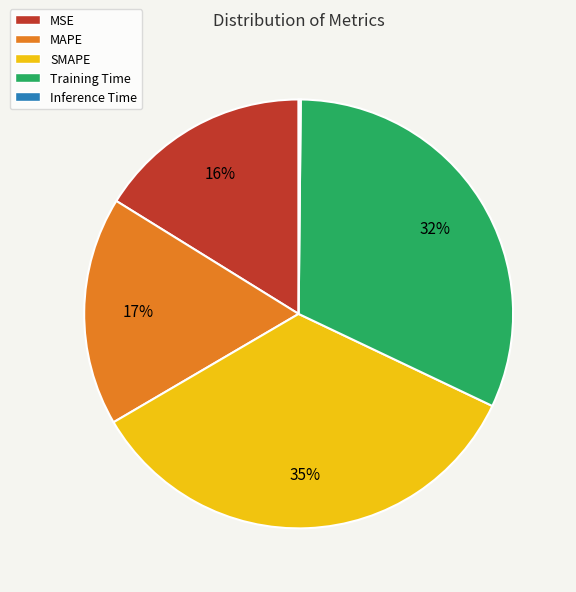

Is it true that SMAPE is 28% of the pie?

False